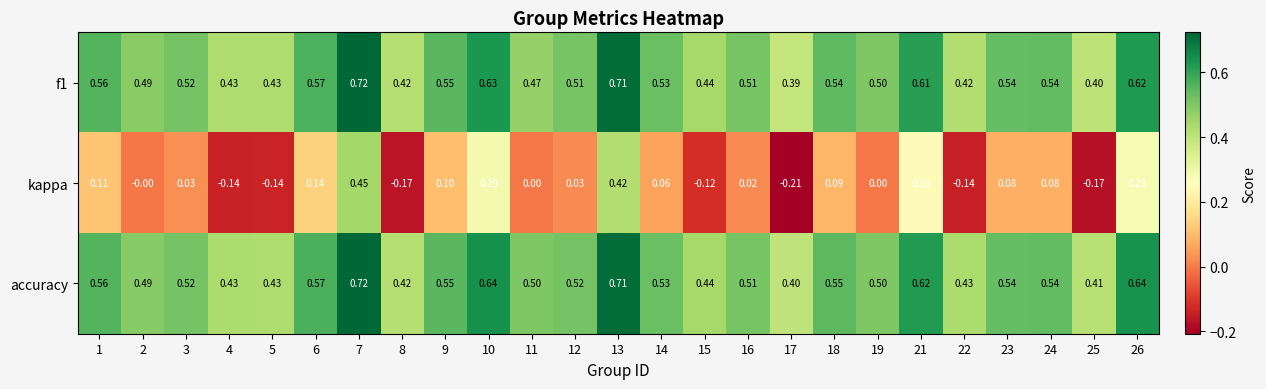

Is the value of f1 at 26 greater than the value of kappa at 13?

Yes